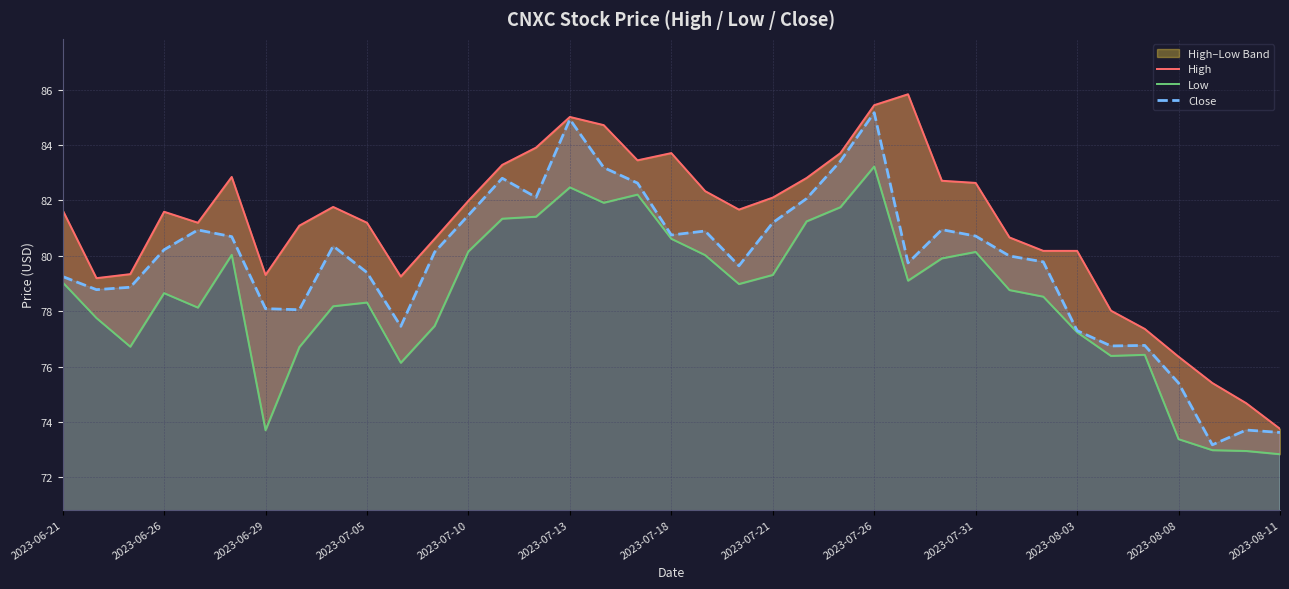

What is the sum of the Close values at 14 and 32?

158.9